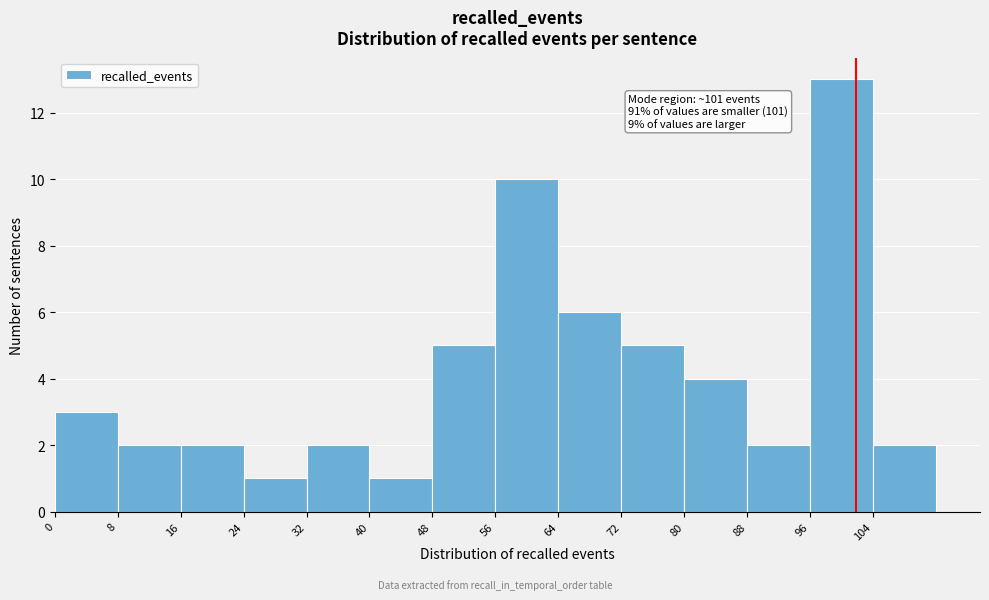

Which range on the x-axis has the tallest bar?

96 to 104